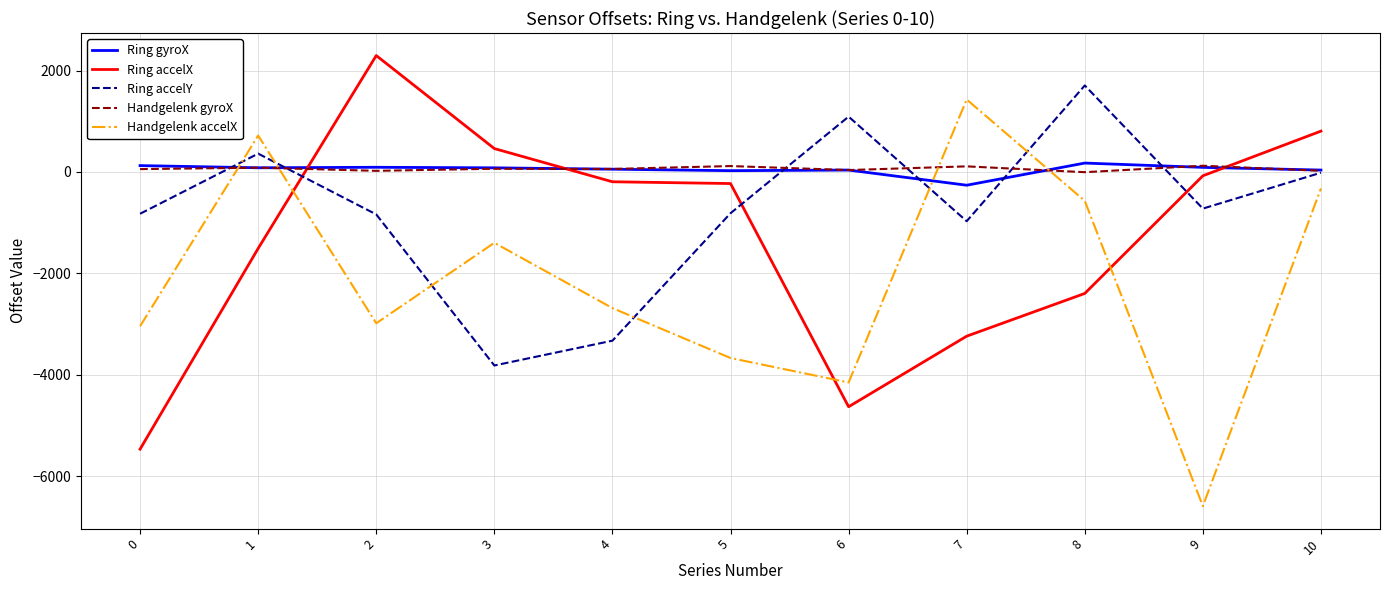

What is the difference between the highest and lowest values at 8?

4103